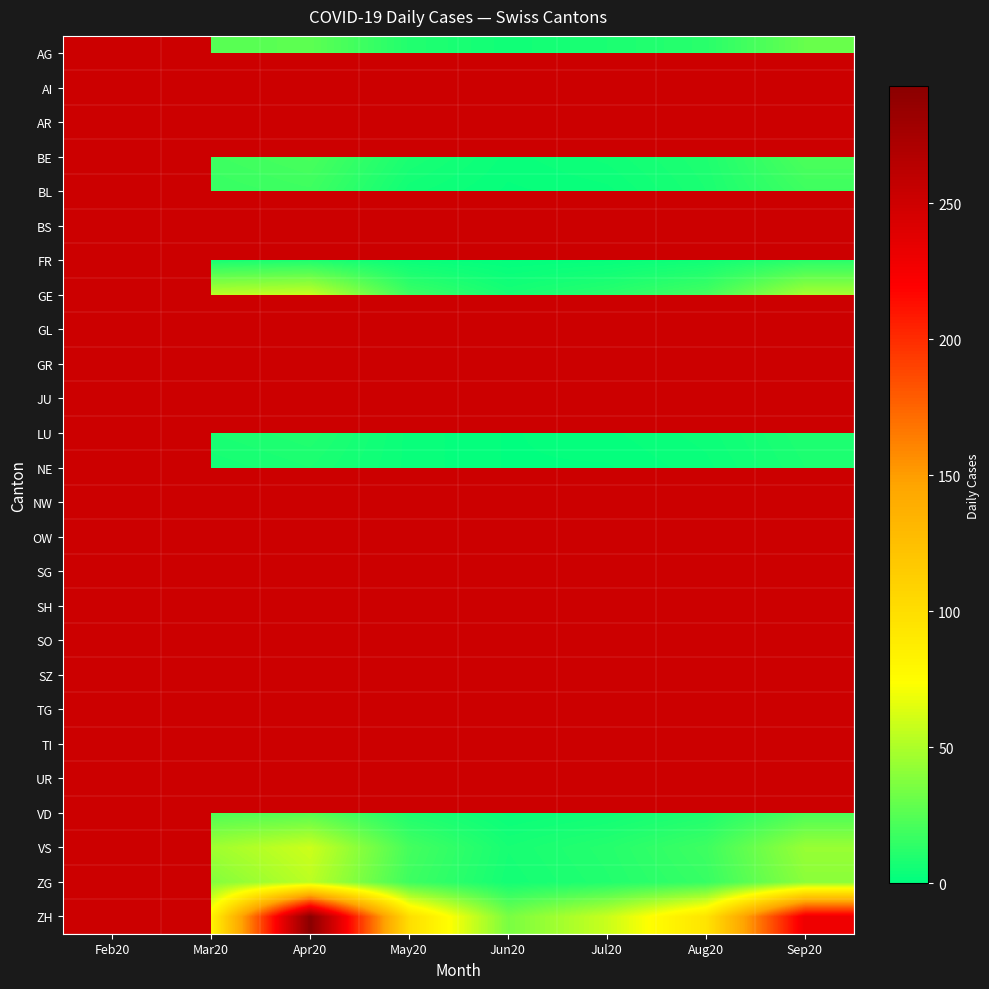

At Apr20, list the series in order from smallest to largest.

BL, BS, NE, FR, AG, AI, AR, SG, BE, GE, GL, GR, JU, LU, NW, OW, SH, SO, SZ, TG, VD, ZG, TI, UR, VS, ZH